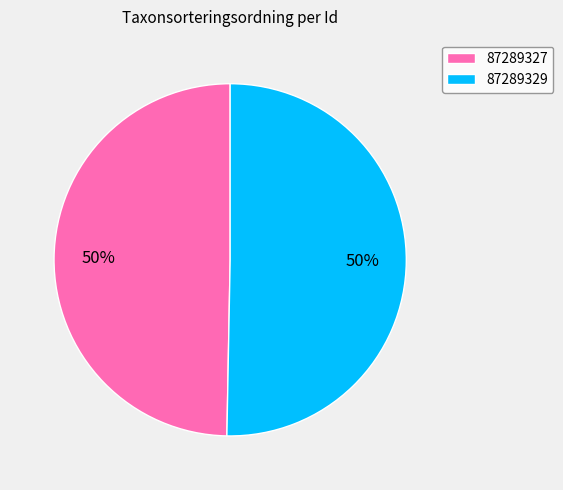

To the nearest percent, what portion does 87289327 represent?

50%